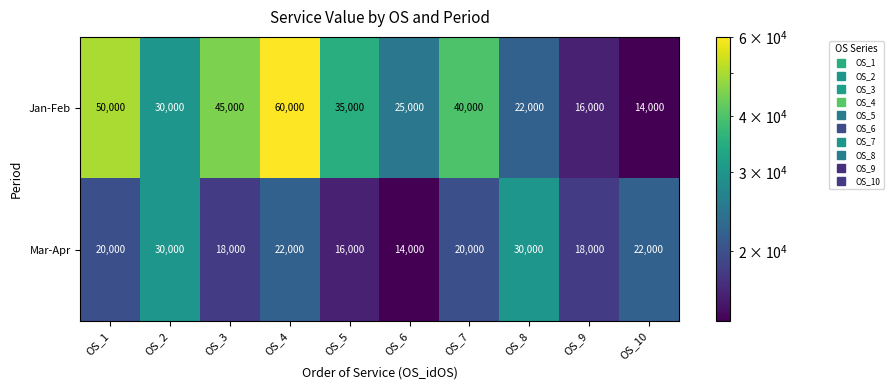

List the series in order of their overall mean, lowest first.

Mar-Apr, Jan-Feb